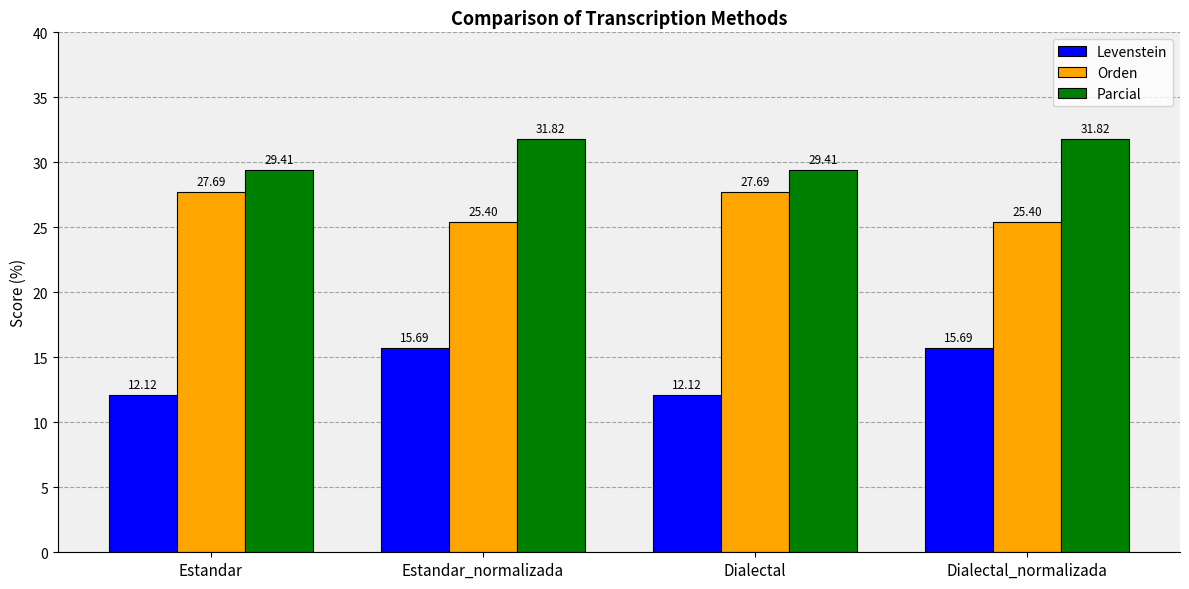

List the series in order of their peak value, lowest first.

Levenstein, Orden, Parcial